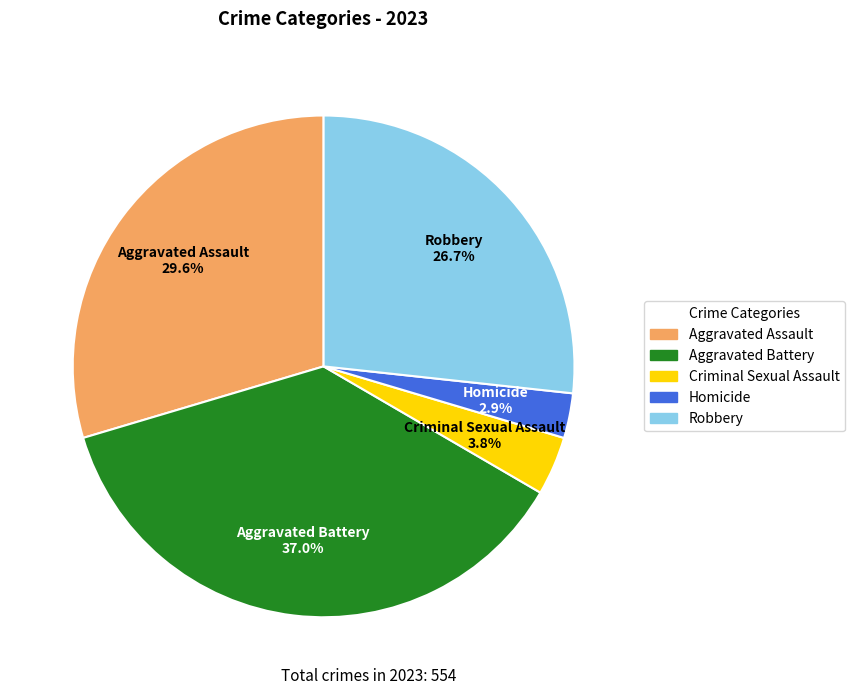

True or false: Homicide accounts for 3% of the total.

True